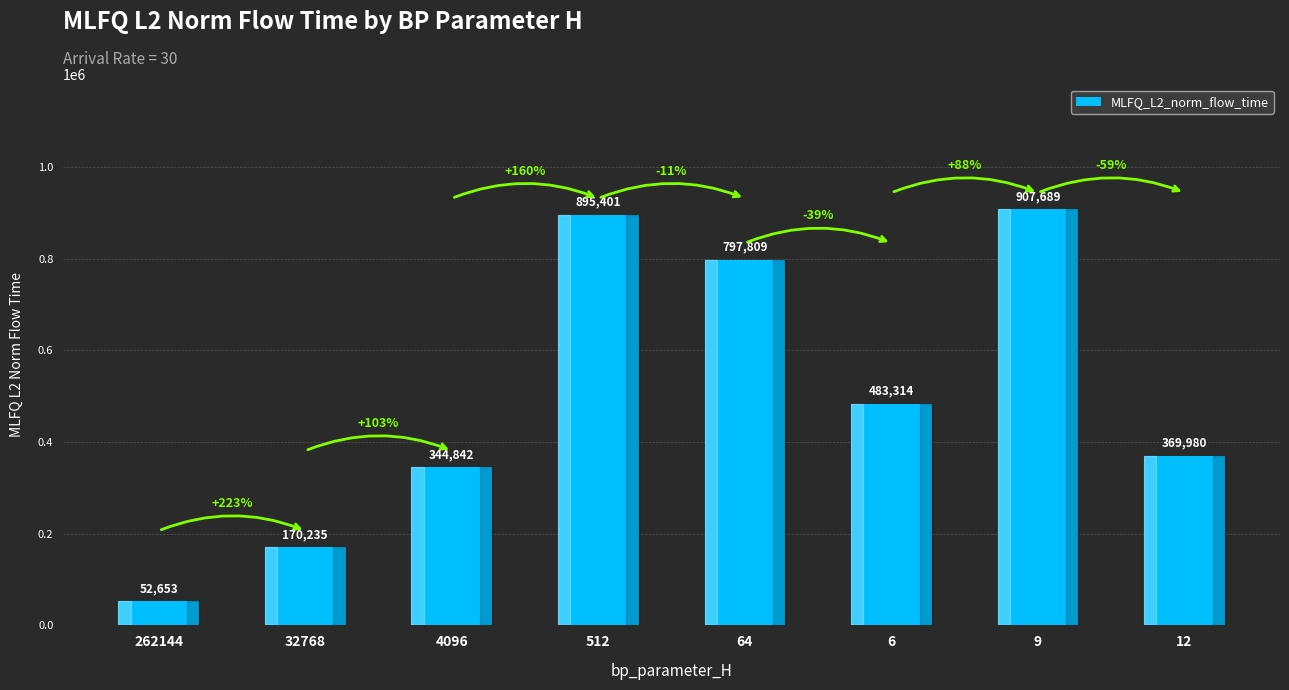

List the labels in order of value, largest first.

9, 512, 64, 6, 12, 4096, 32768, 262144